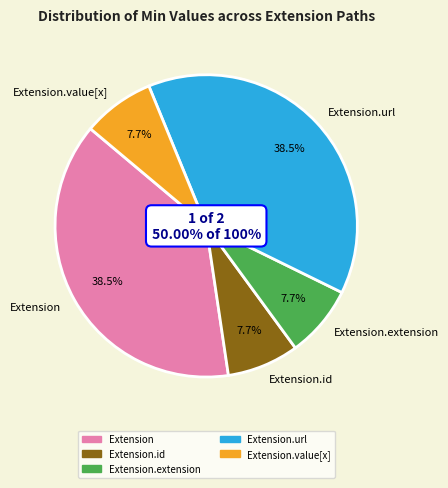

Do Extension.url and Extension.extension together represent more than half of the pie?

No